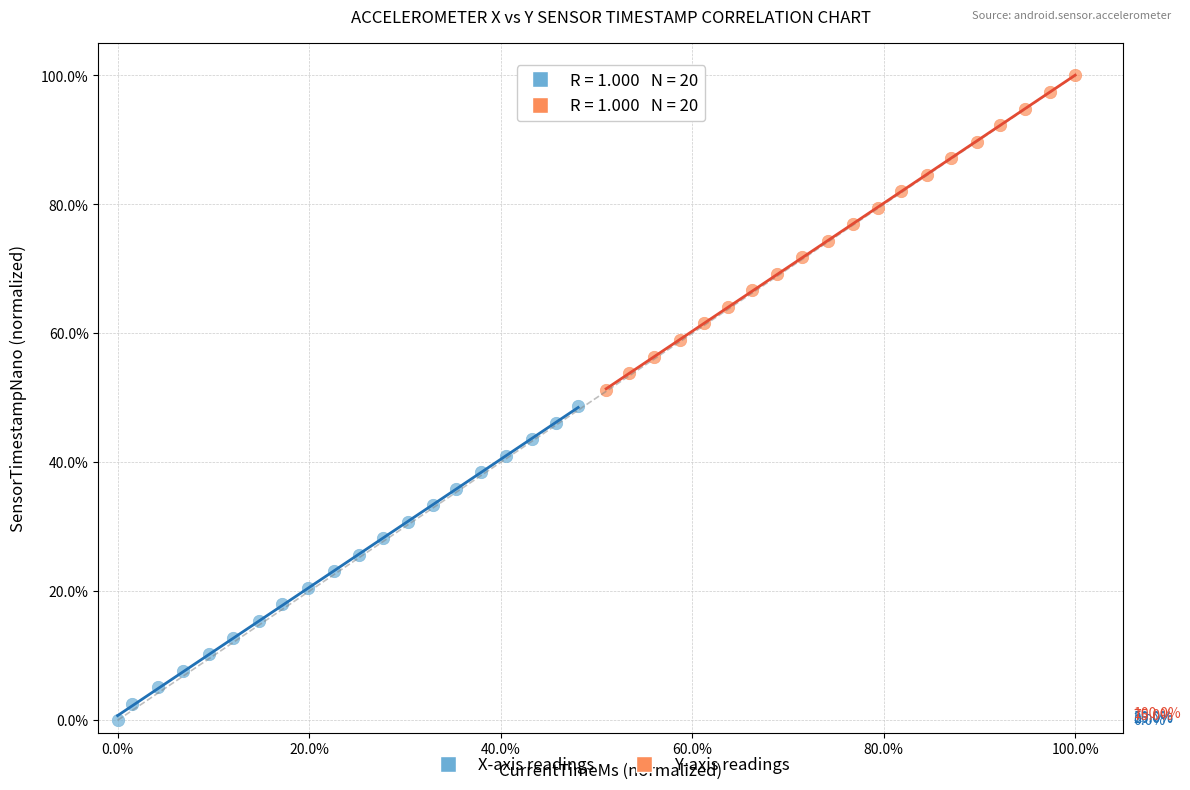

Which series has the widest spread of Y values?

X-axis readings